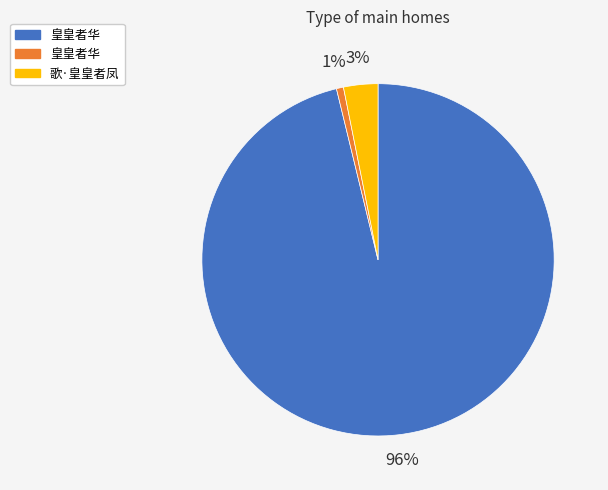

Is there any slice that represents more than half of the pie?

Yes